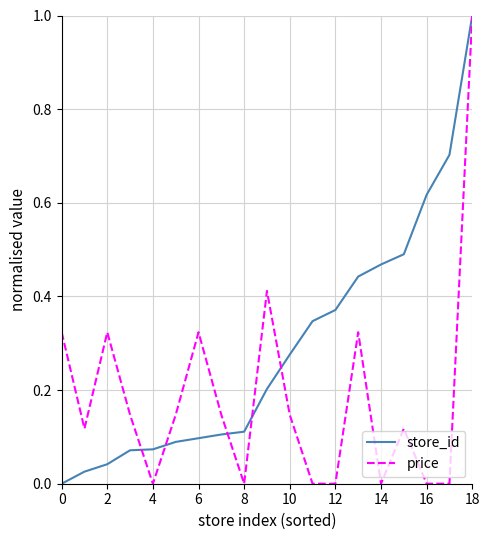

List the series in order of their overall mean, highest first.

store_id, price